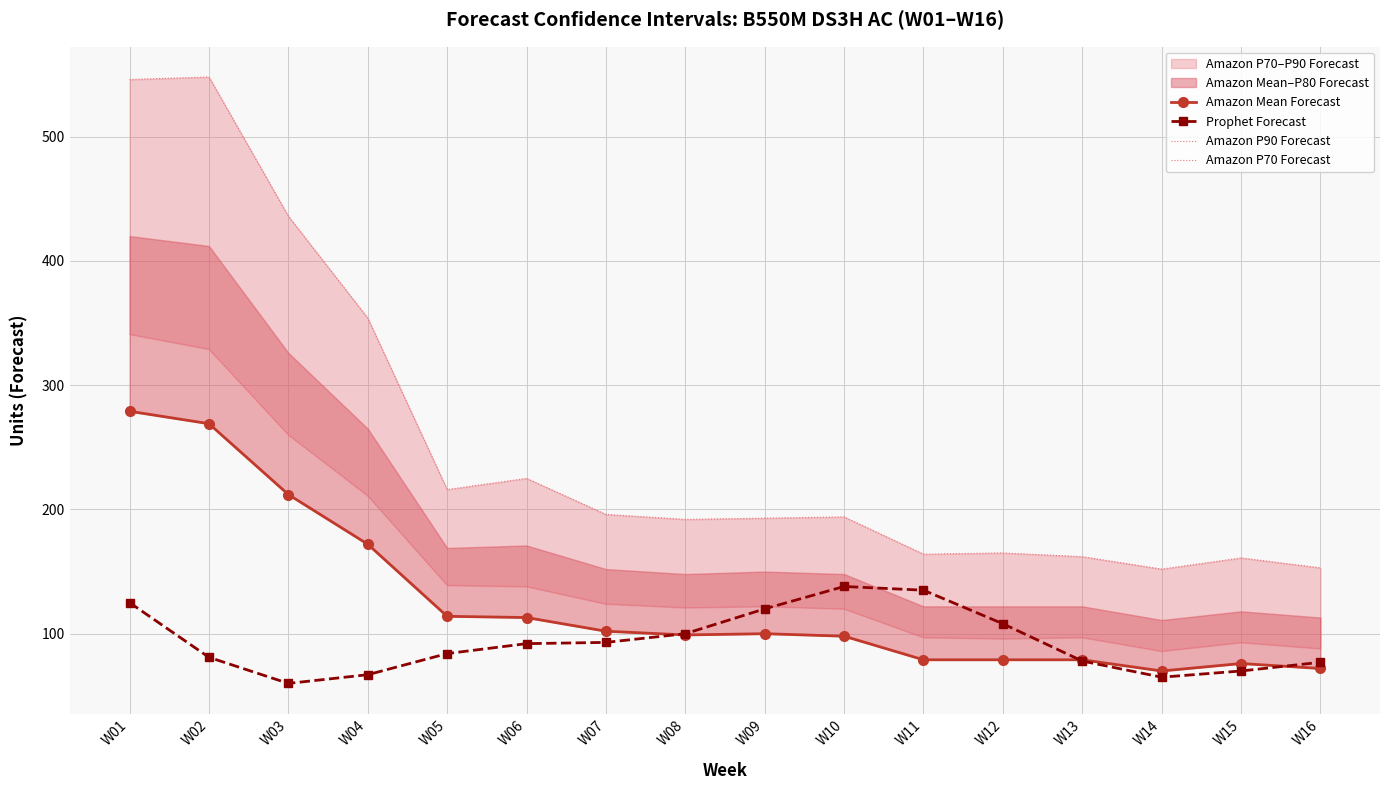

Which series has the largest total across all categories?

Amazon P90 Forecast